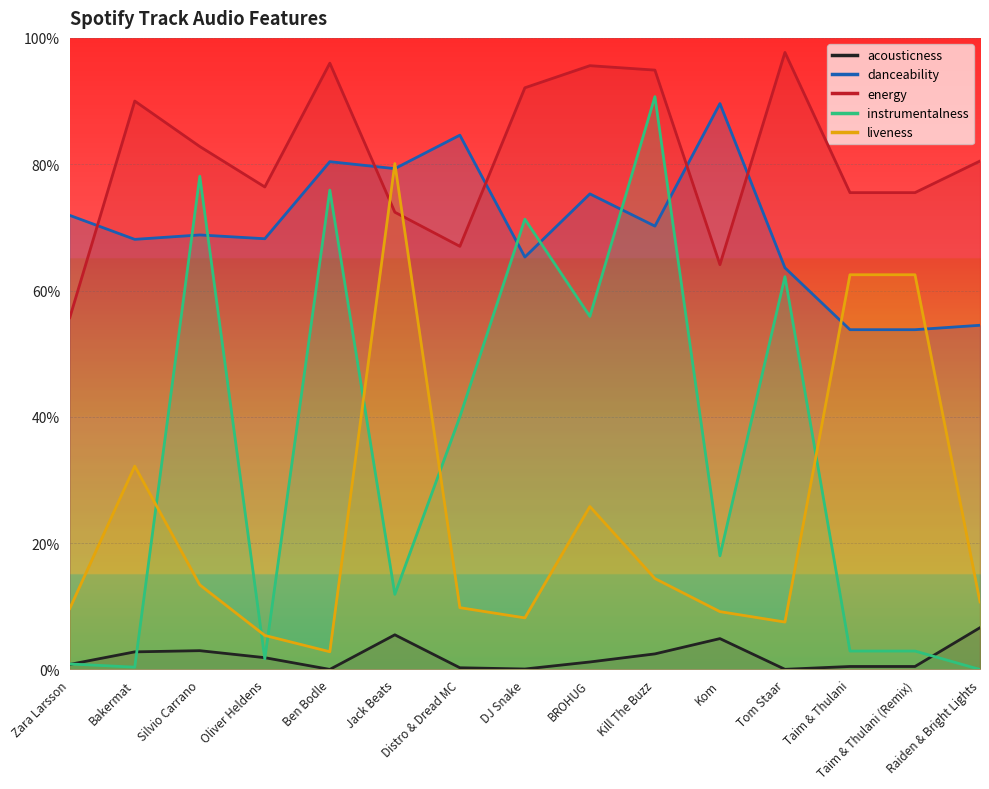

What is the sum of the liveness values at Kill The Buzz and Raiden & Bright Lights?

0.3